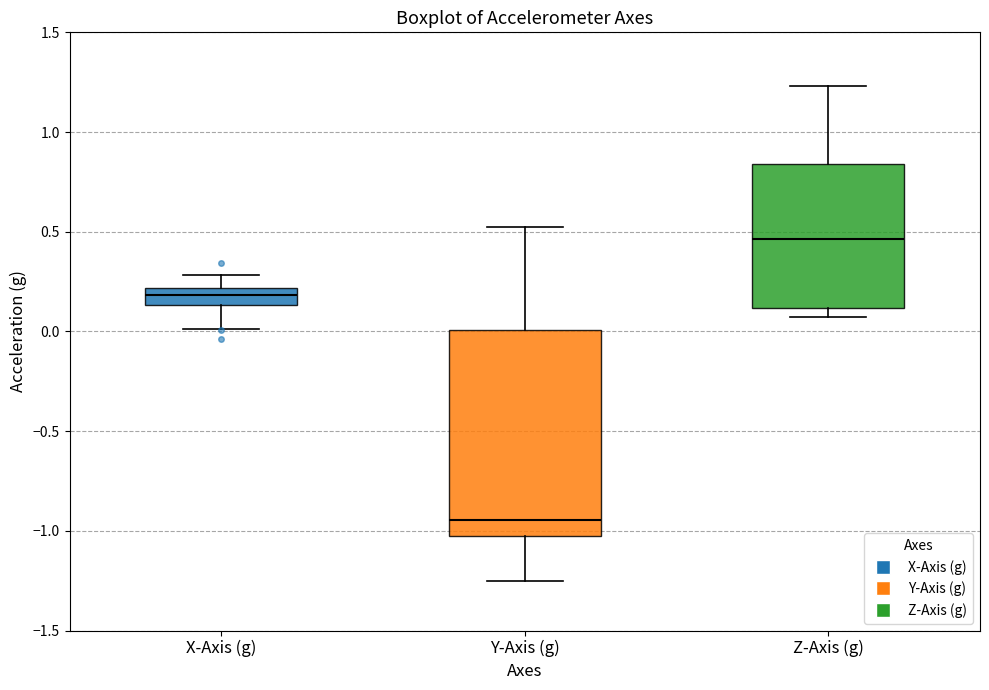

Reading left to right, read every box against the y-axis: the position of its median line, the range the box covers, and the ends of its whiskers. The values are not printed on the chart, so give them approximately, as read against the axis.

X-Axis (g): median 0.20 (inside the box), box 0.15 to 0.20, whiskers 0.00 to 0.30
Y-Axis (g): median -0.95, box -1.05 to 0.00, whiskers -1.25 to 0.55
Z-Axis (g): median 0.45, box 0.10 to 0.85, whiskers 0.05 to 1.25